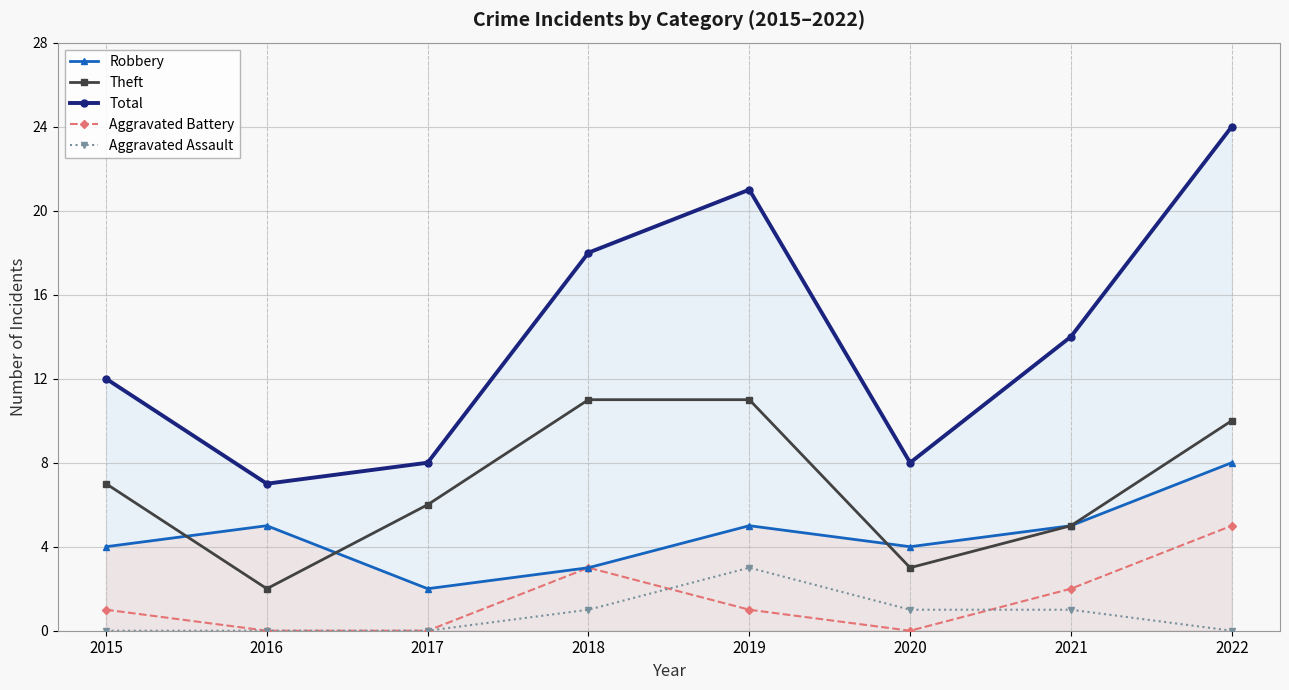

At which category does Robbery reach its first local valley?

2017